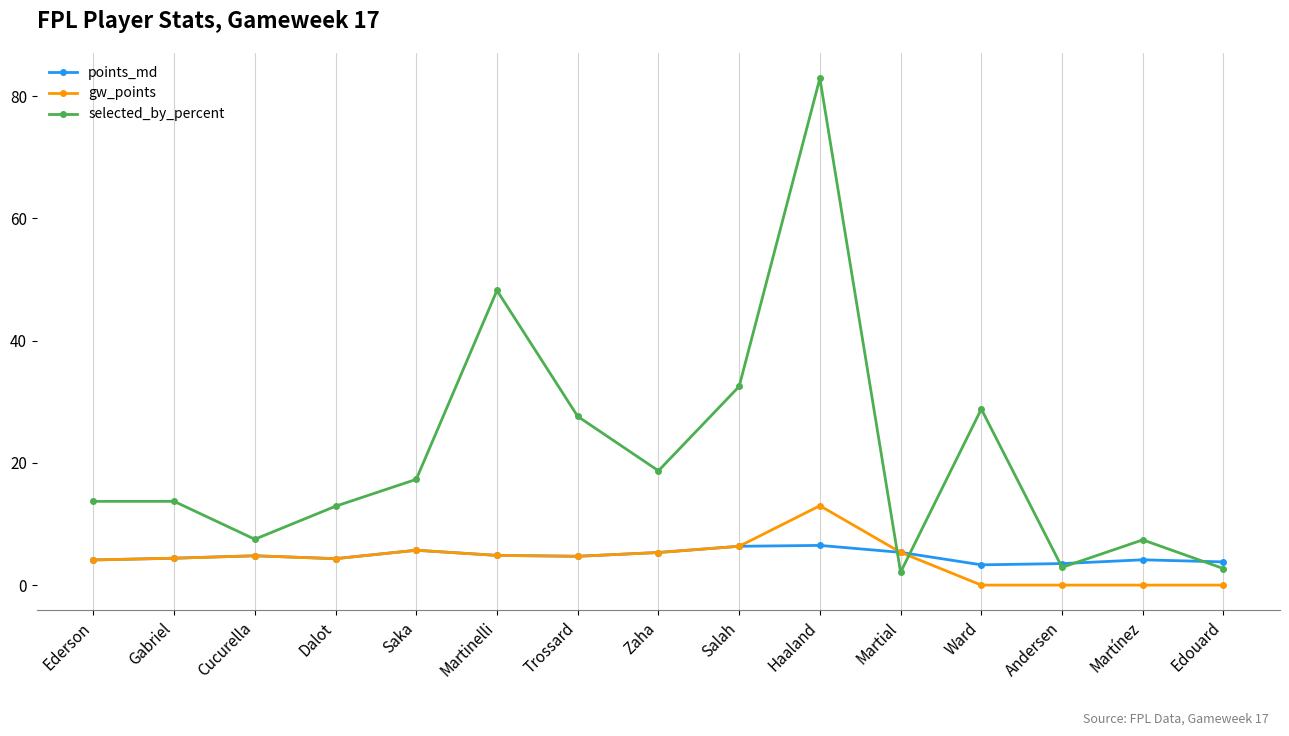

True or false: gw_points has more than 0 points higher than both neighbors.

True